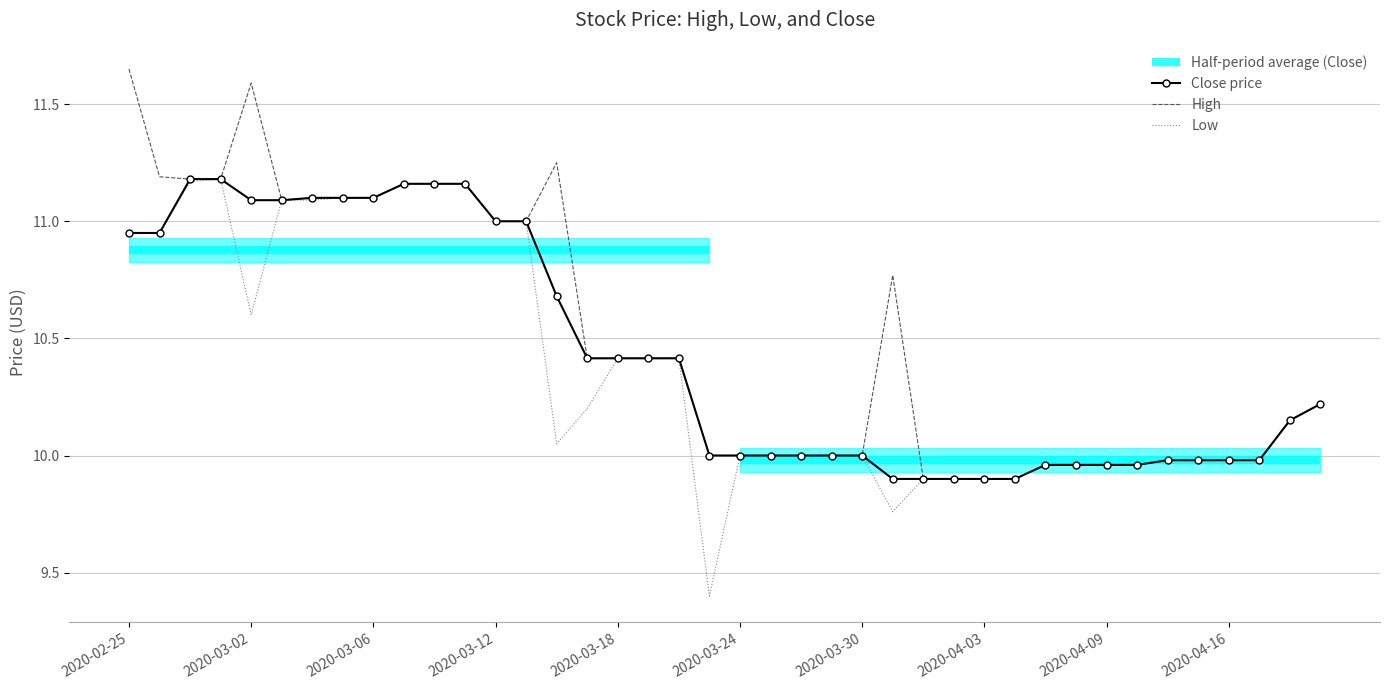

True or false: Close and High intersect in this chart.

False